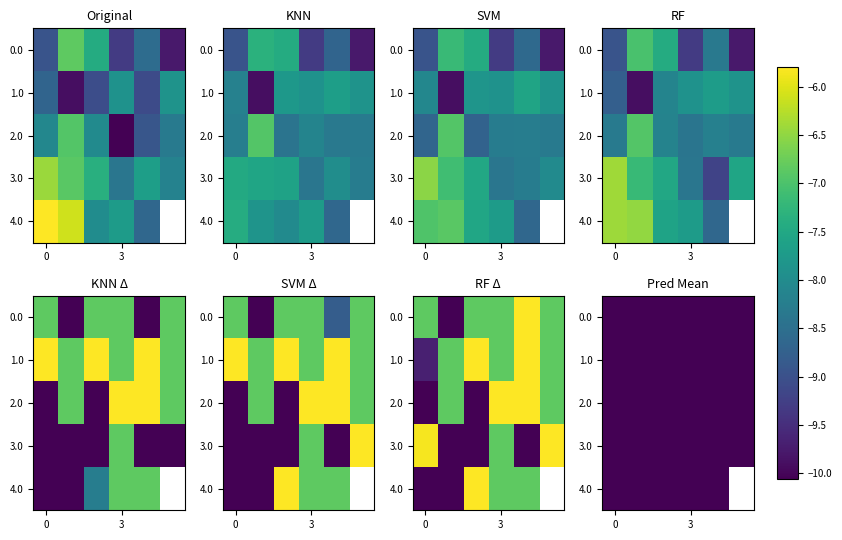

Is it true that 1.0 equals -8.3 at 0?

True